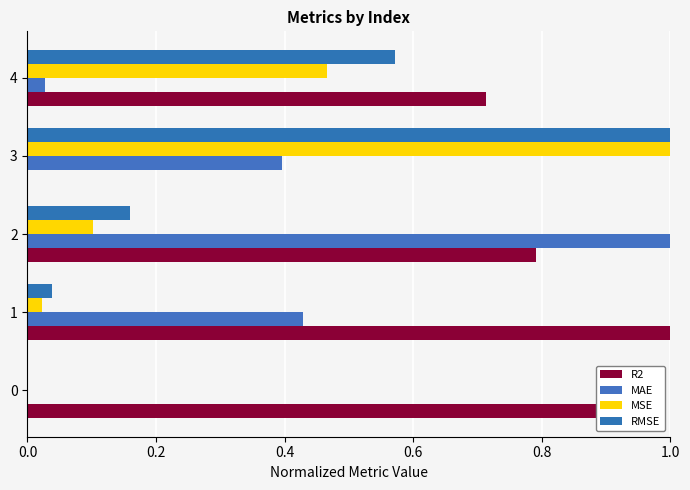

How many data points in R2 are above 0?

4